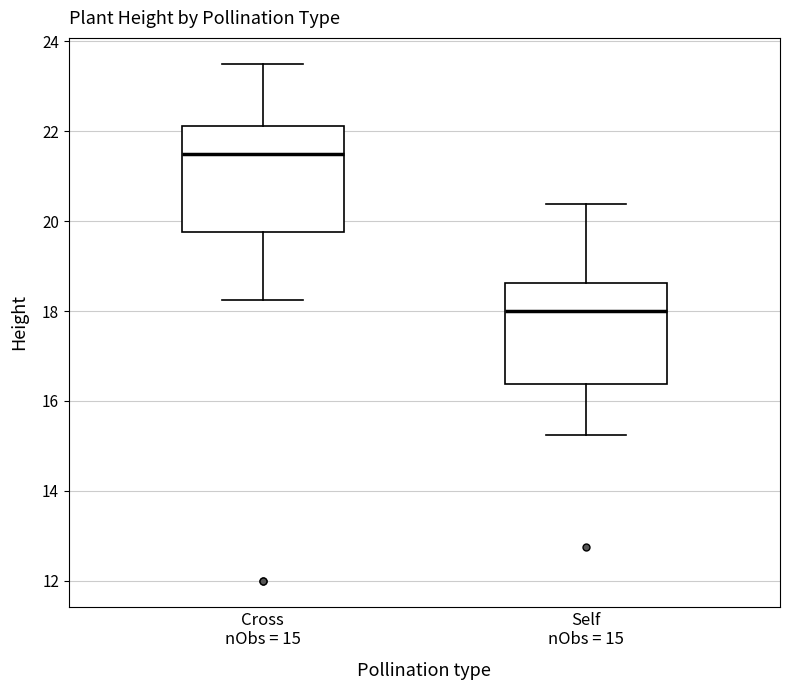

Reading left to right, transcribe this box plot: for each box, give where its median line is, the range the box spans, and where its two whiskers end, as read against the y-axis. The values are not printed on the chart, so give them approximately, as read against the axis.

Cross nObs = 15: median 21.6, box 19.8 to 22.2, whiskers 18.2 to 23.6
Self nObs = 15: median 18.0, box 16.4 to 18.6, whiskers 15.2 to 20.4